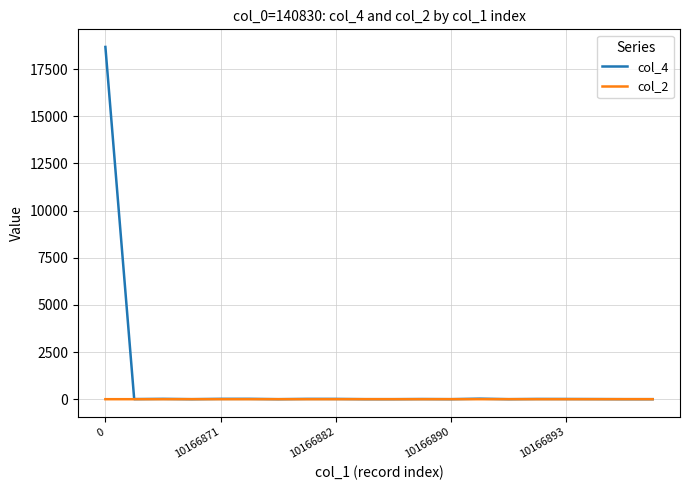

List the series in order of their overall mean, lowest first.

col_2, col_4